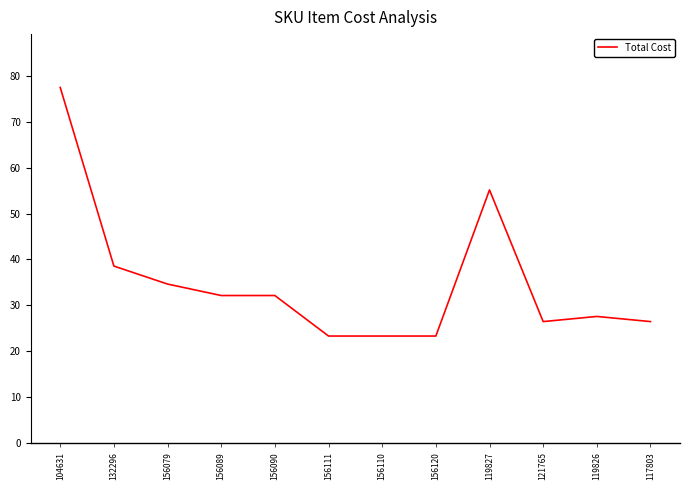

Approximately how many times larger is the value at 156120 compared to 156111?

1.0